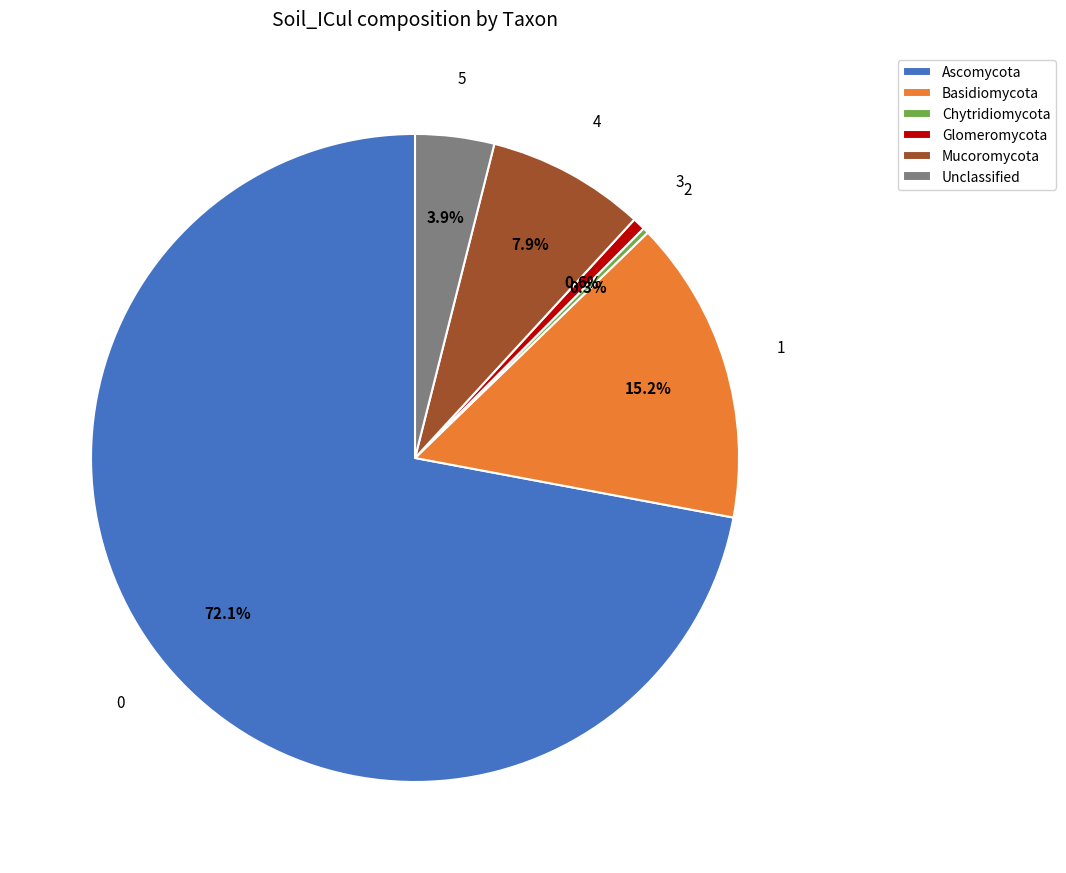

Combined, do Glomeromycota and Ascomycota account for over 50%?

Yes